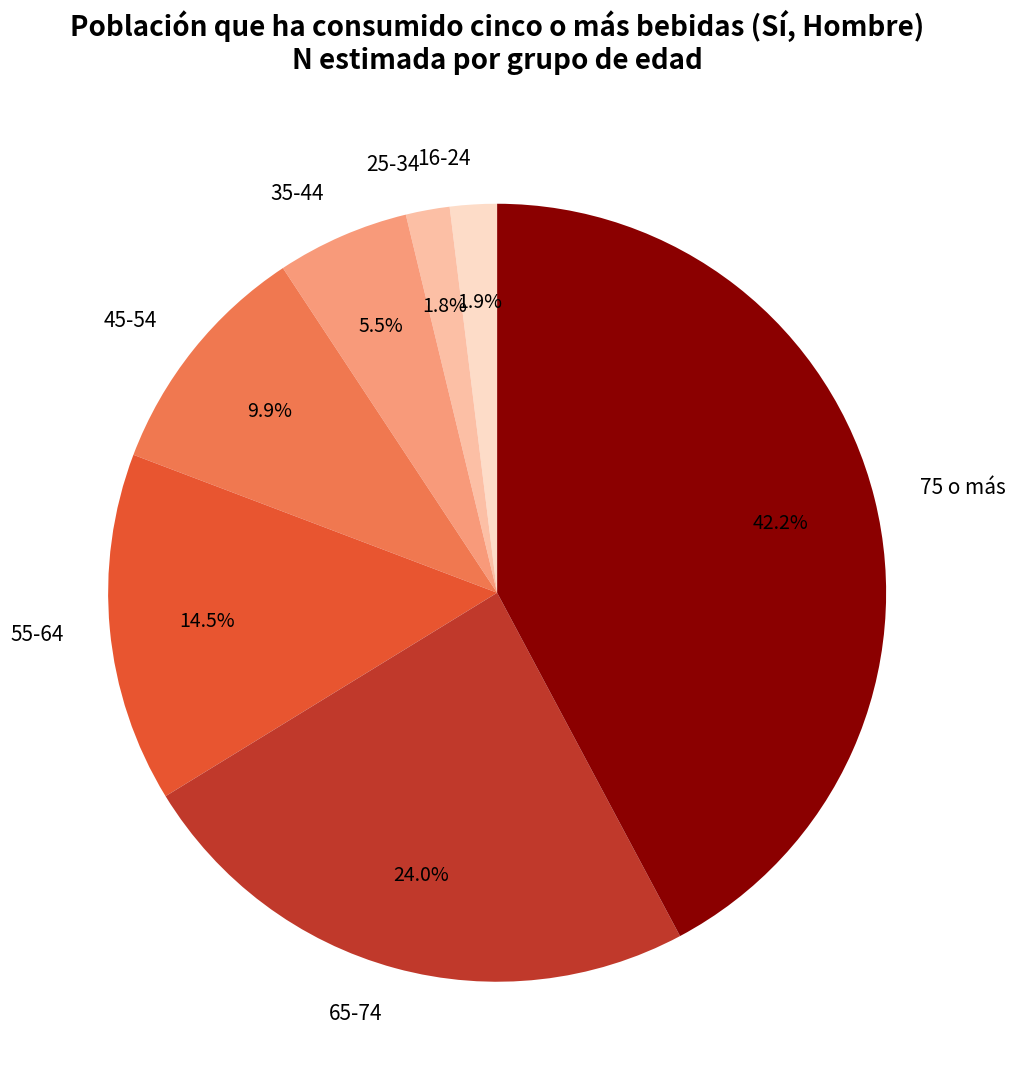

To the nearest percent, what is the difference between the largest and smallest slice percentages?

40%